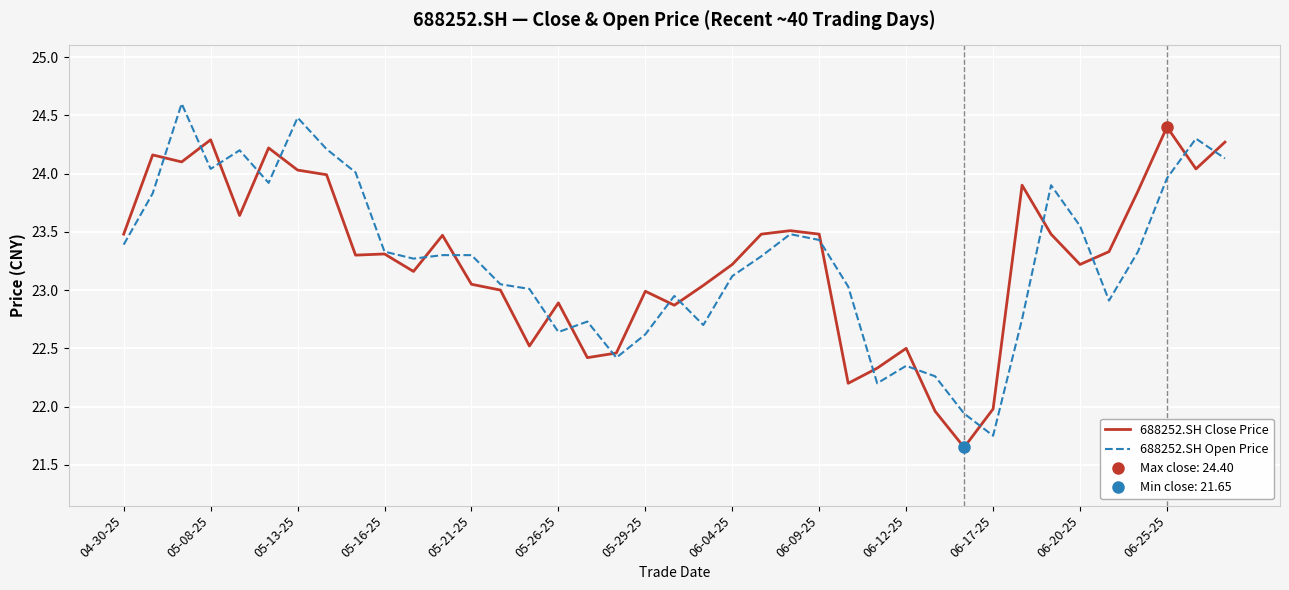

Is it true that 688252.SH Close Price equals 11.8 at 06-09-25?

False